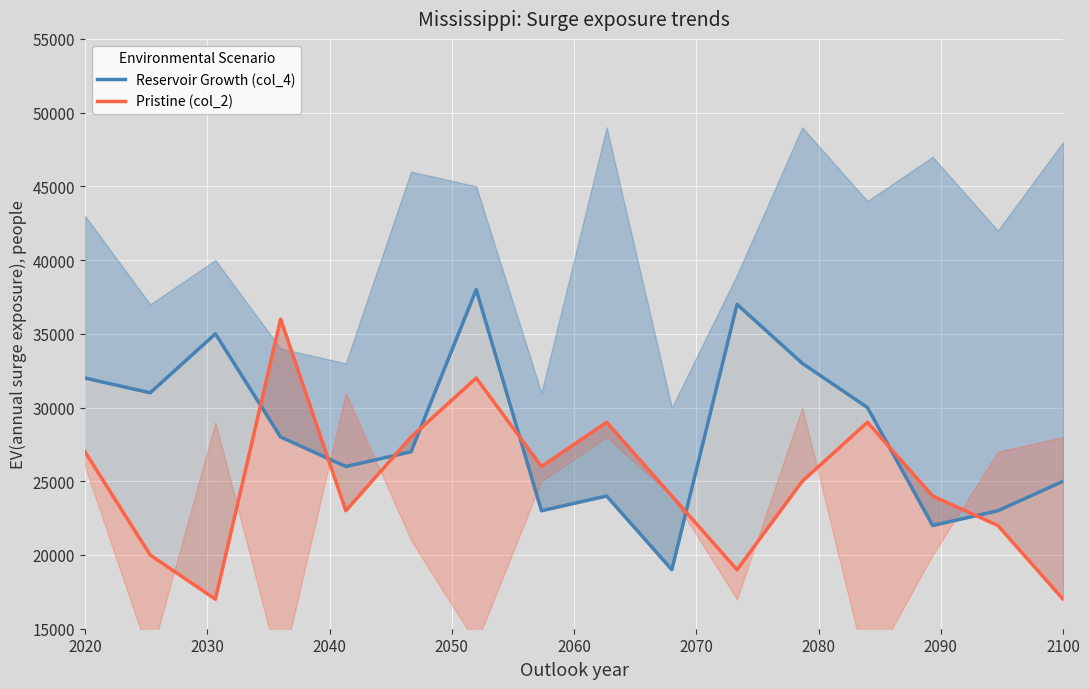

List the series in order of their peak value, lowest first.

Pristine (col_2), Reservoir Growth (col_4)